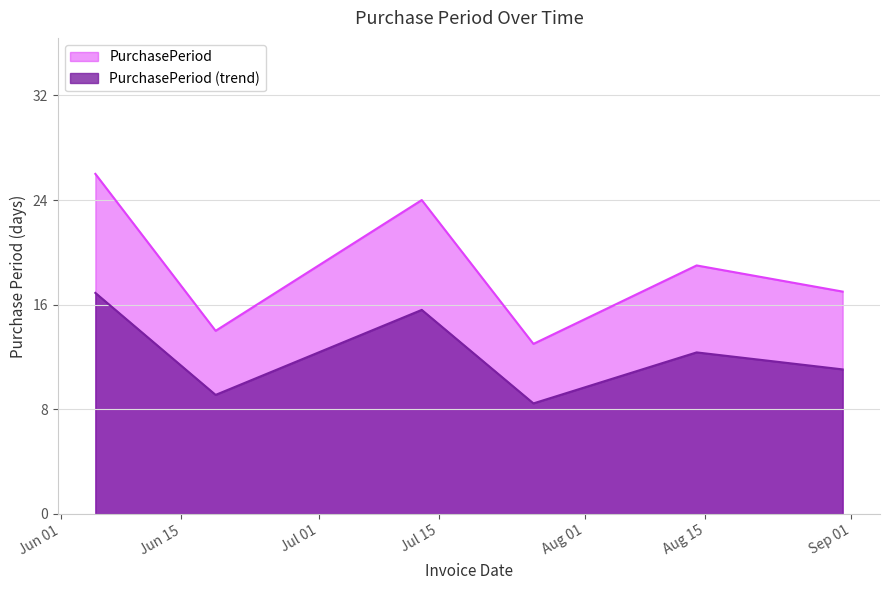

The value at 2017-06-05 is 47. True or false?

False